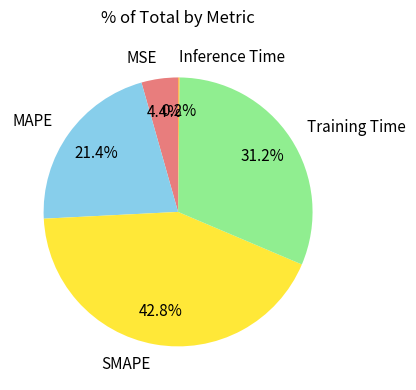

To the nearest percent, what is the difference between the largest and smallest slice percentages?

43%